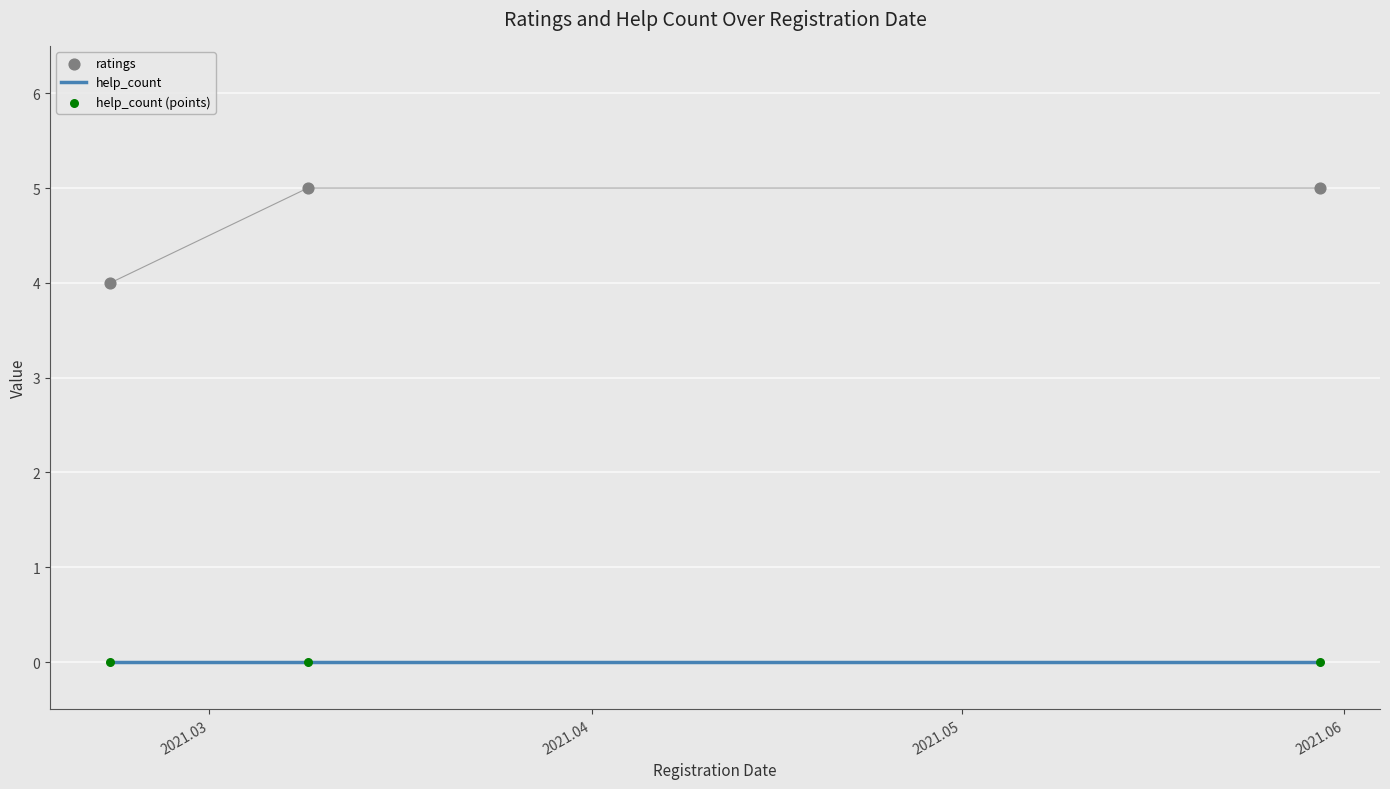

Which series has the largest Y range (max minus min)?

ratings